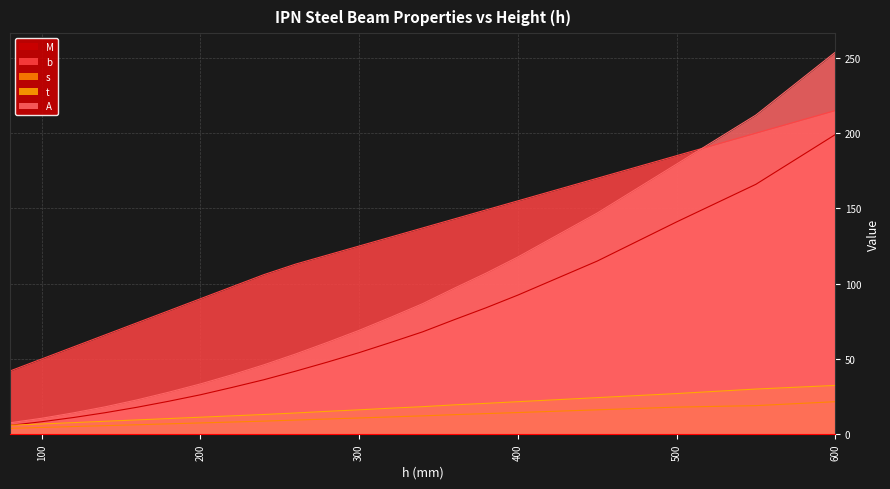

What is the lowest value of the A series?

7.6